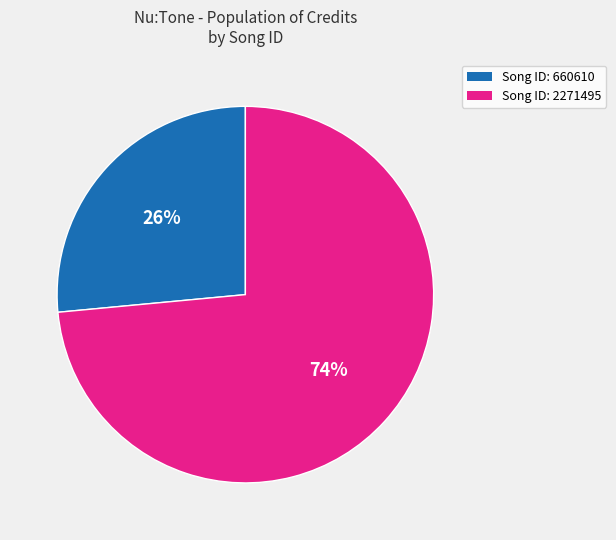

Is there any slice that represents more than half of the pie?

Yes